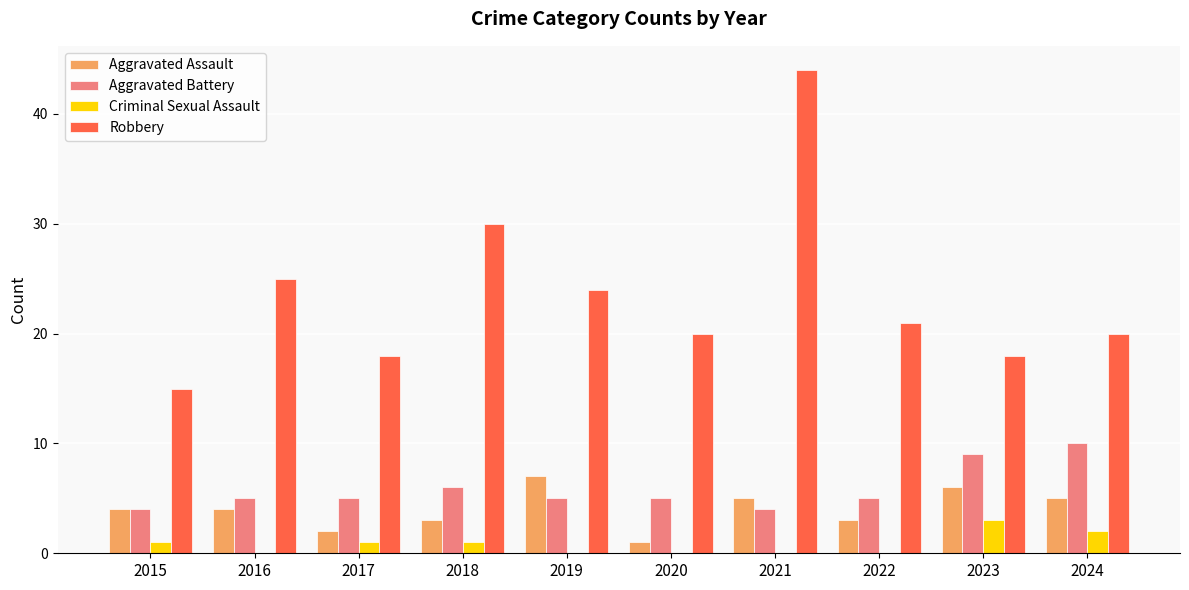

What are all the series names shown in the legend?

Aggravated Assault, Aggravated Battery, Criminal Sexual Assault, Robbery